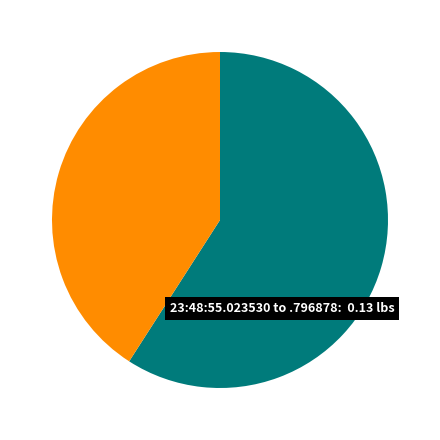

Is there any slice that represents more than half of the pie?

Yes